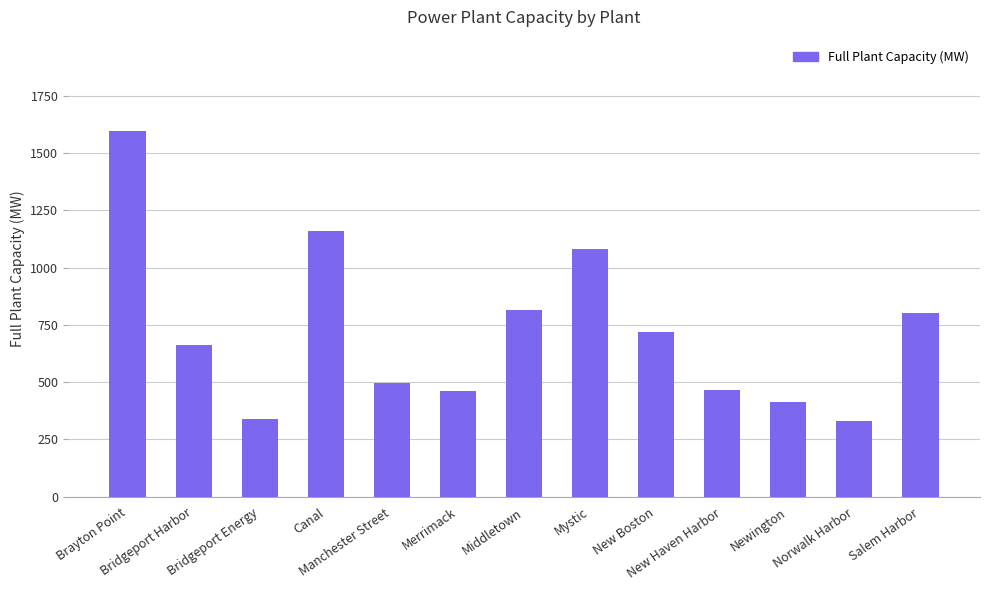

What is the average value?

718